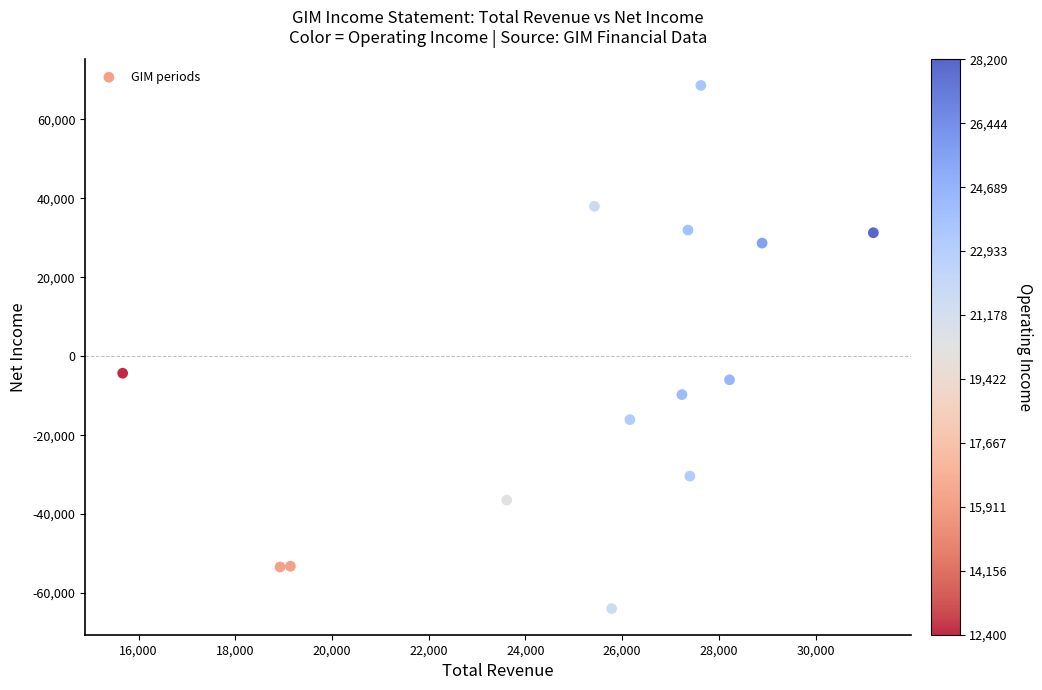

What Y value in the scatter plot is closest to 2339?

-4306.6